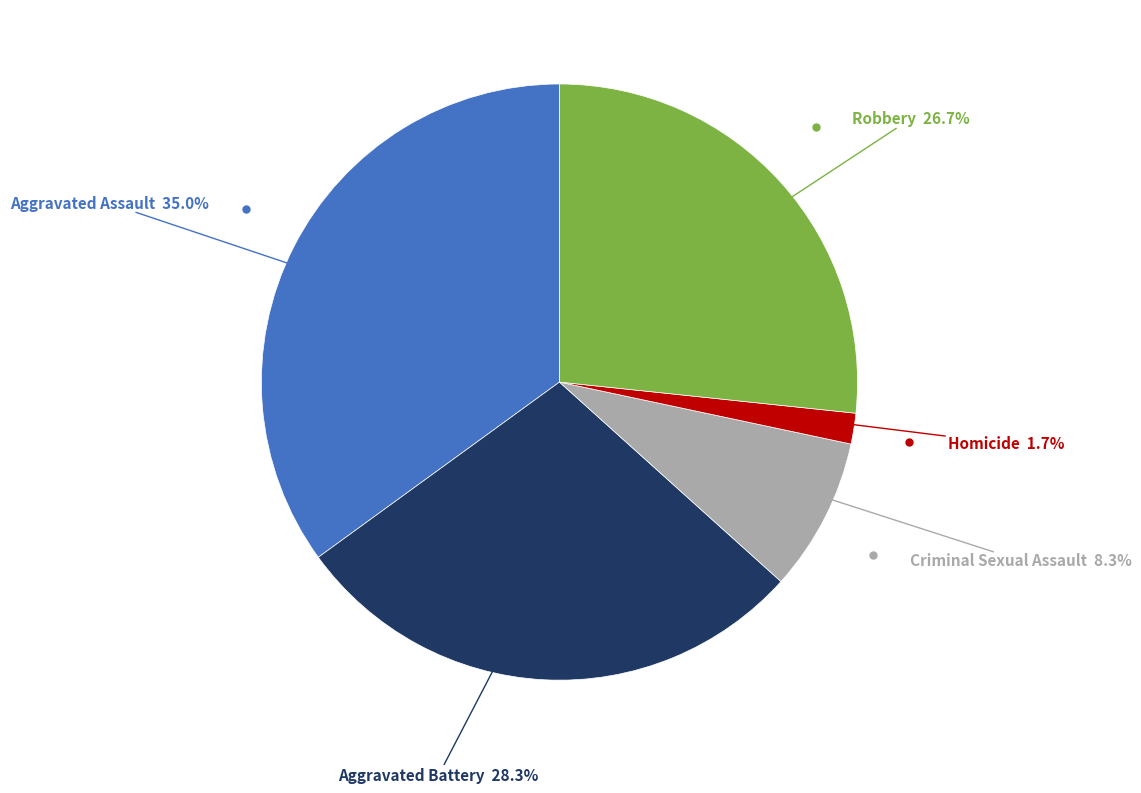

Is there a majority slice in this chart?

No